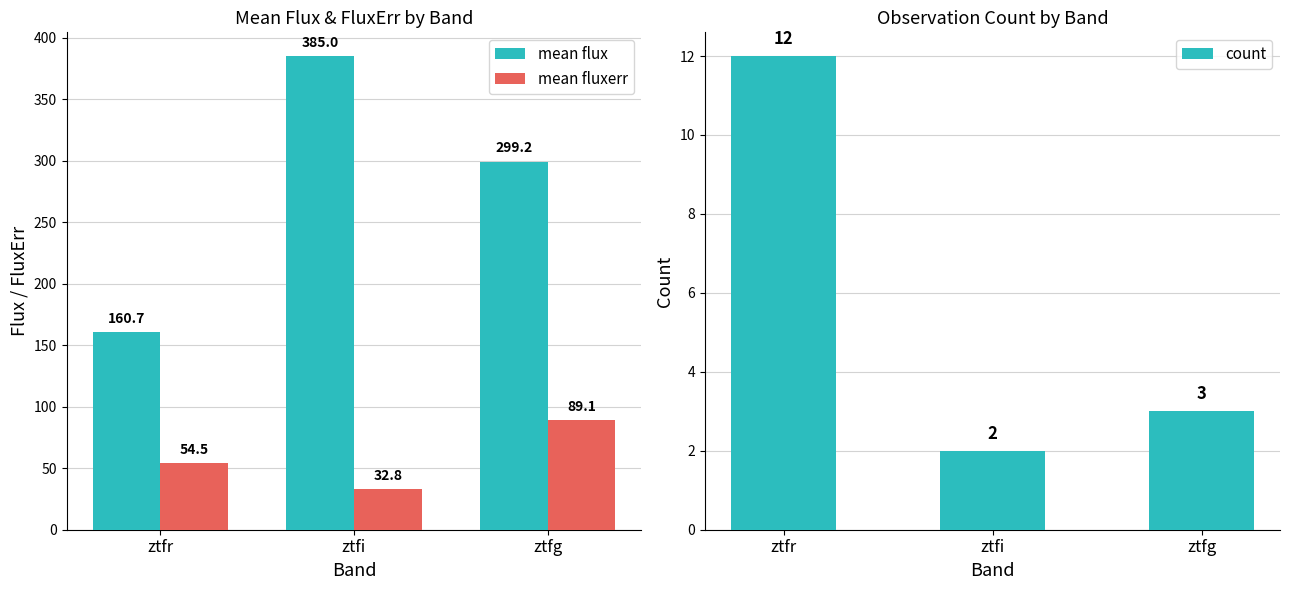

Is the value of count at ztfr greater than the value of mean flux at ztfr?

No